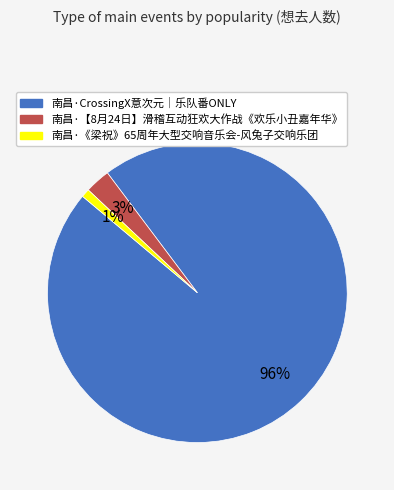

What is the smallest slice in the pie chart?

南昌·《梁祝》65周年大型交响音乐会-风兔子交响乐团